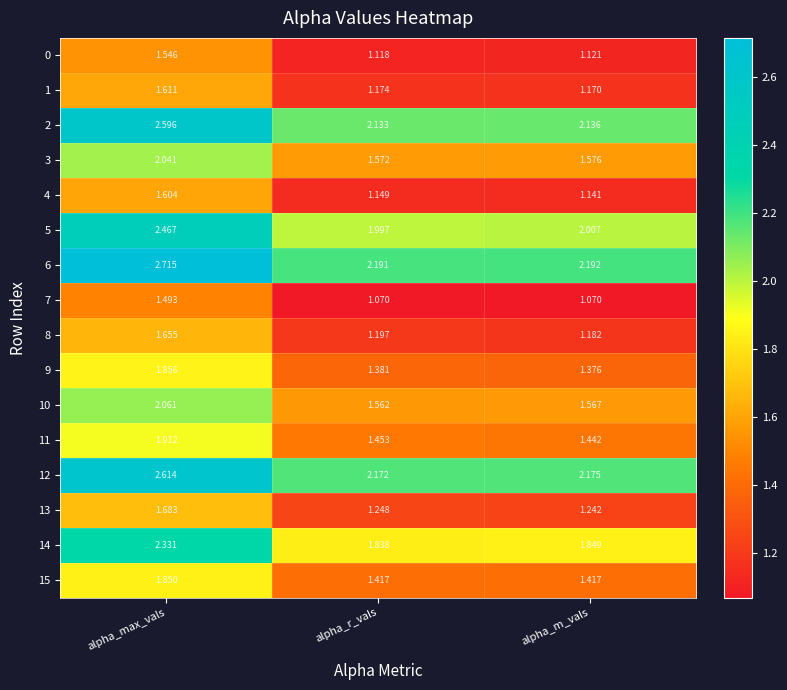

At which category does the chart reach its peak across all series?

alpha_max_vals